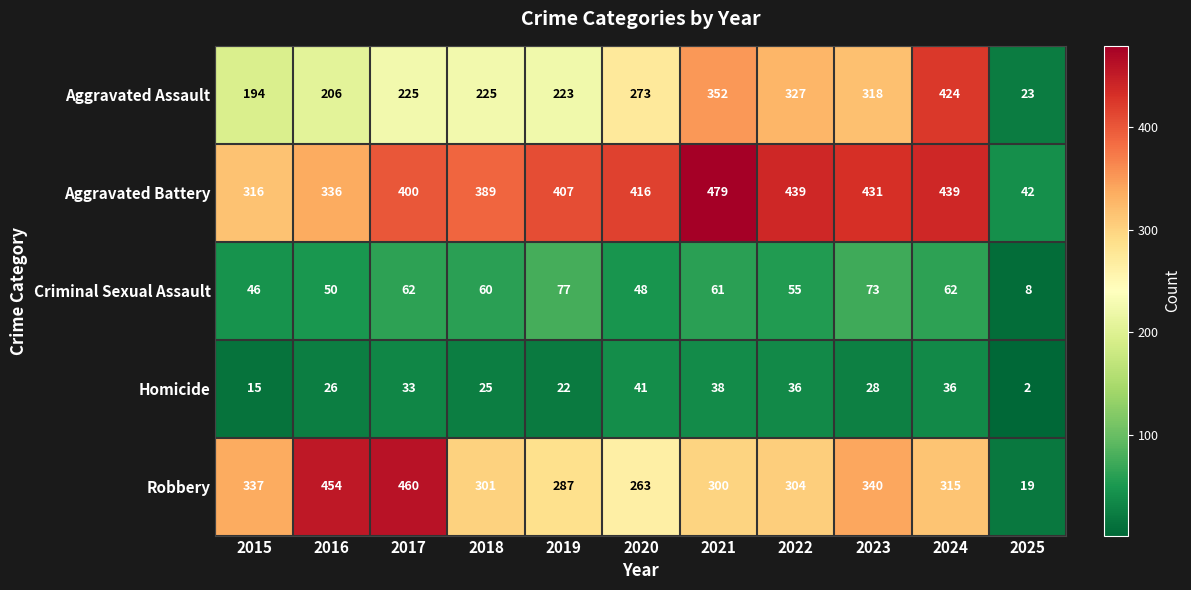

What is the difference between the Aggravated Assault values at 2020 and 2023?

45